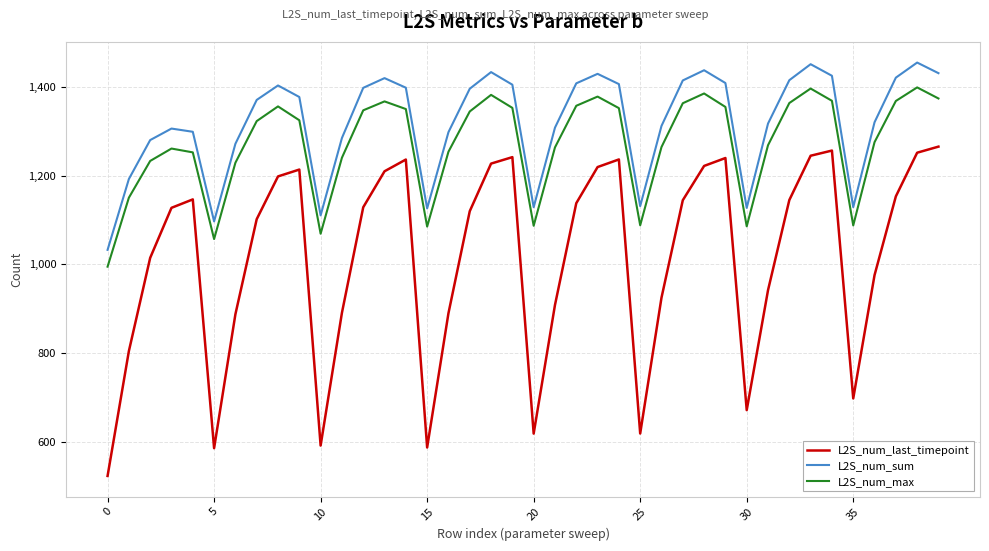

List the series in order of their peak value, lowest first.

L2S_num_last_timepoint, L2S_num_max, L2S_num_sum